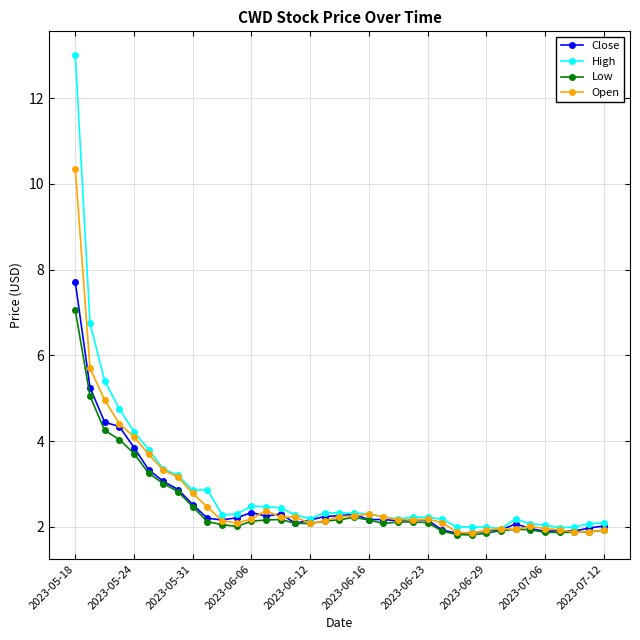

True or false: Low has more than 0 points higher than both neighbors.

True